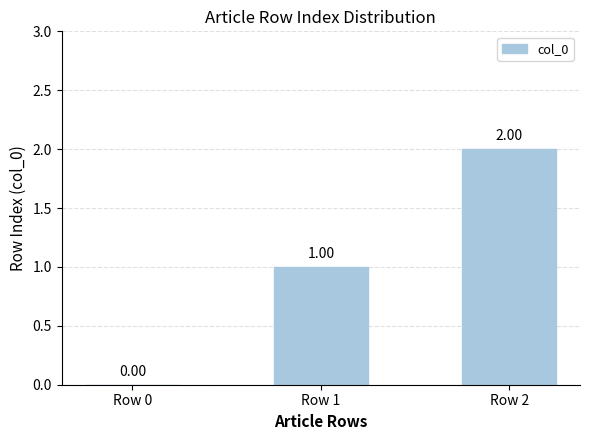

What is the difference between the values at Row 1 and Row 0?

1